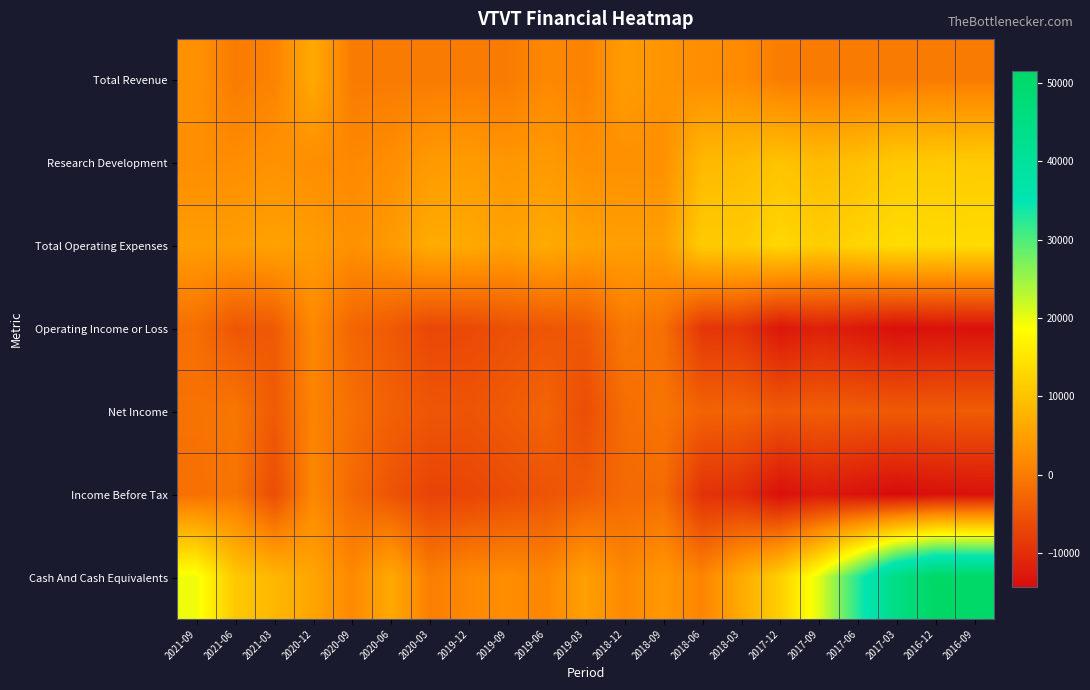

Which category has the lowest value across all series?

2017-03